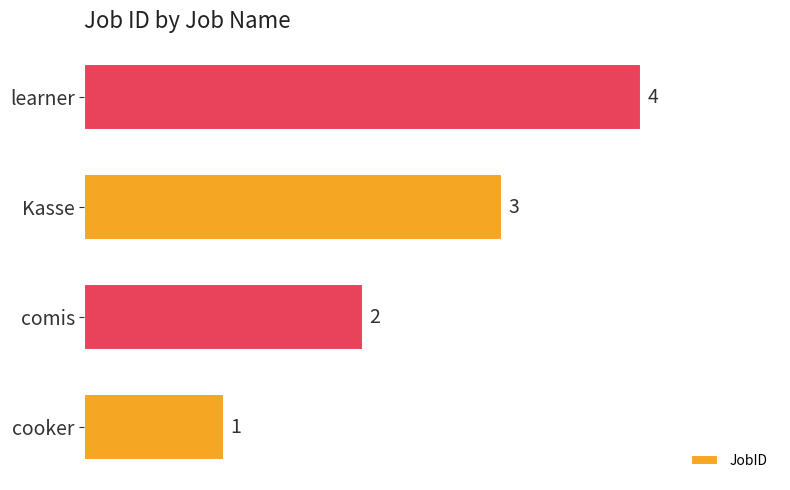

What is the smallest value displayed?

1